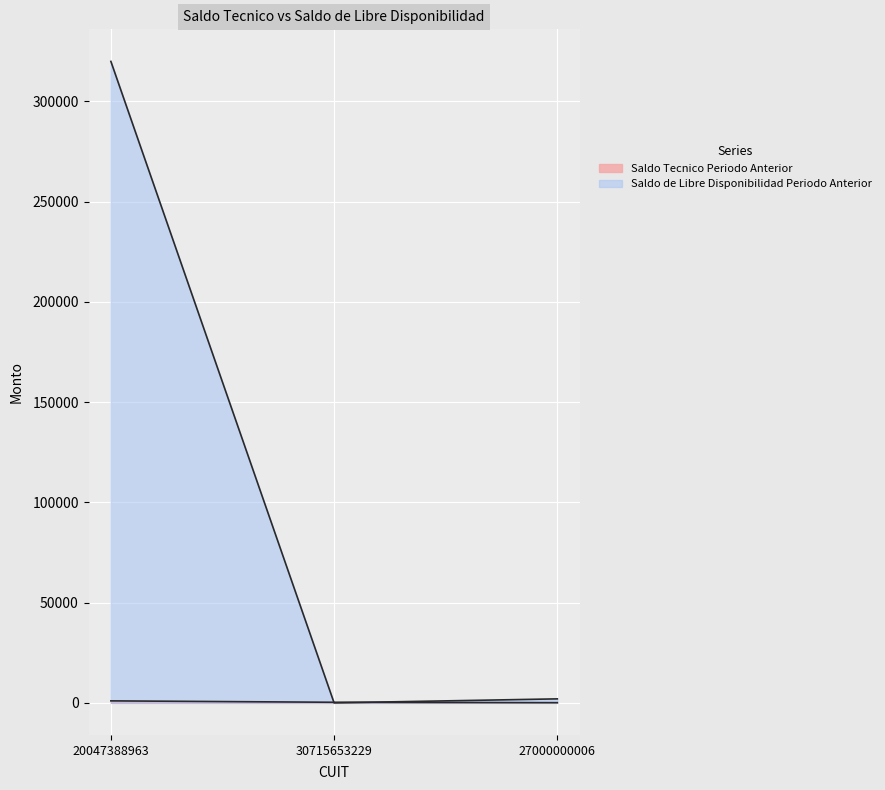

How many data points does each series have?

3